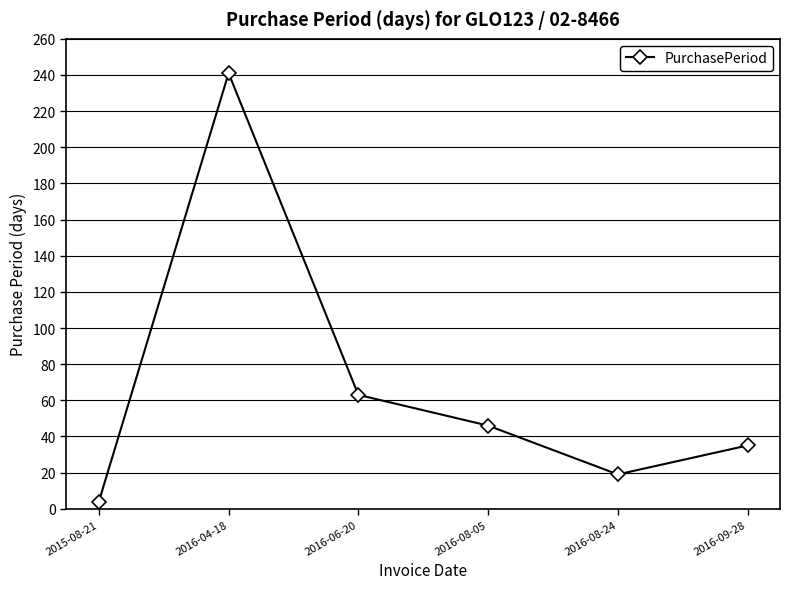

The chart shows a value of 63 at 2016-06-20. True or false?

True